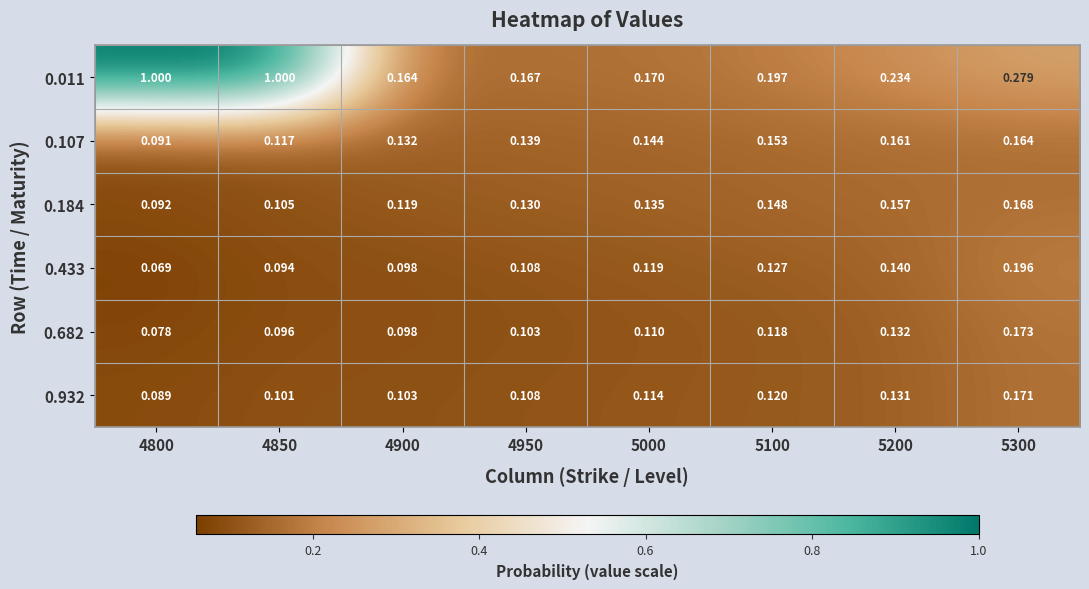

Which category has the lowest value across all series?

4800